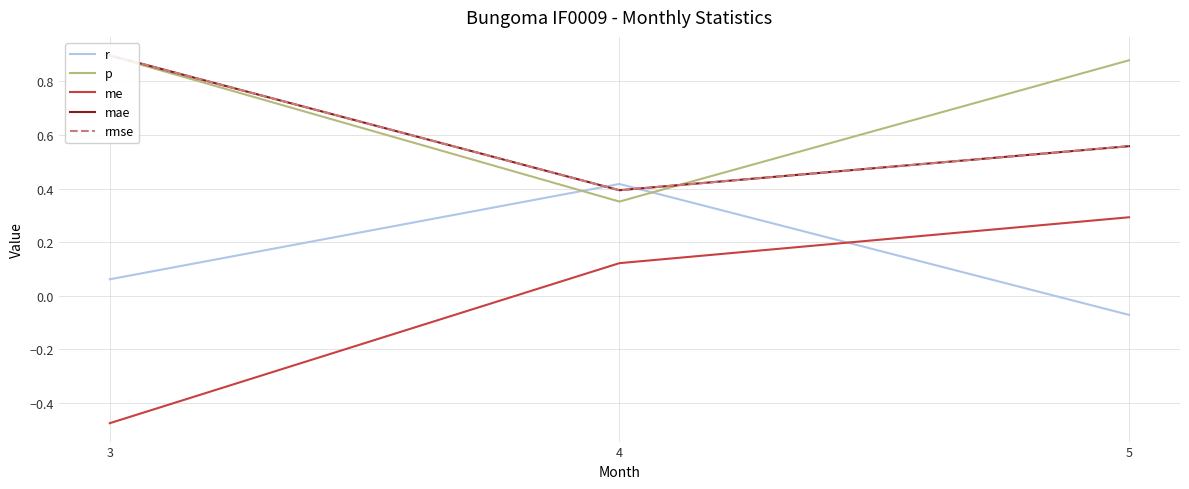

The value of p at 4 is 0.5. True or false?

False